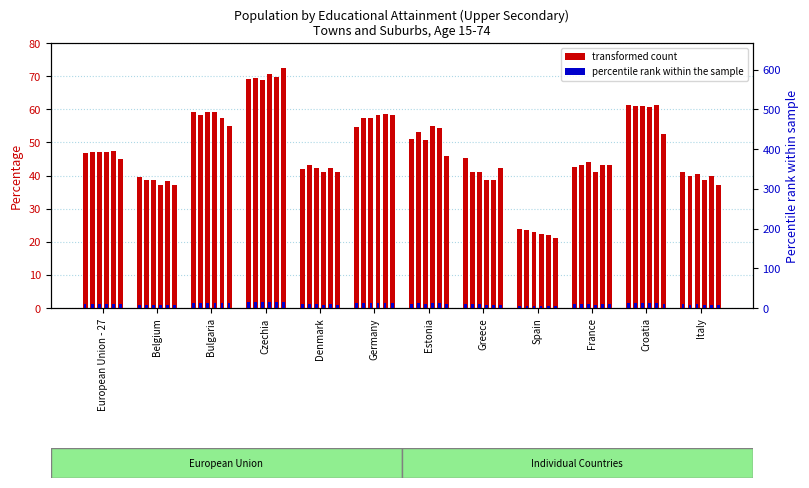

What is the approximate value of 2014 at Denmark?

42.2